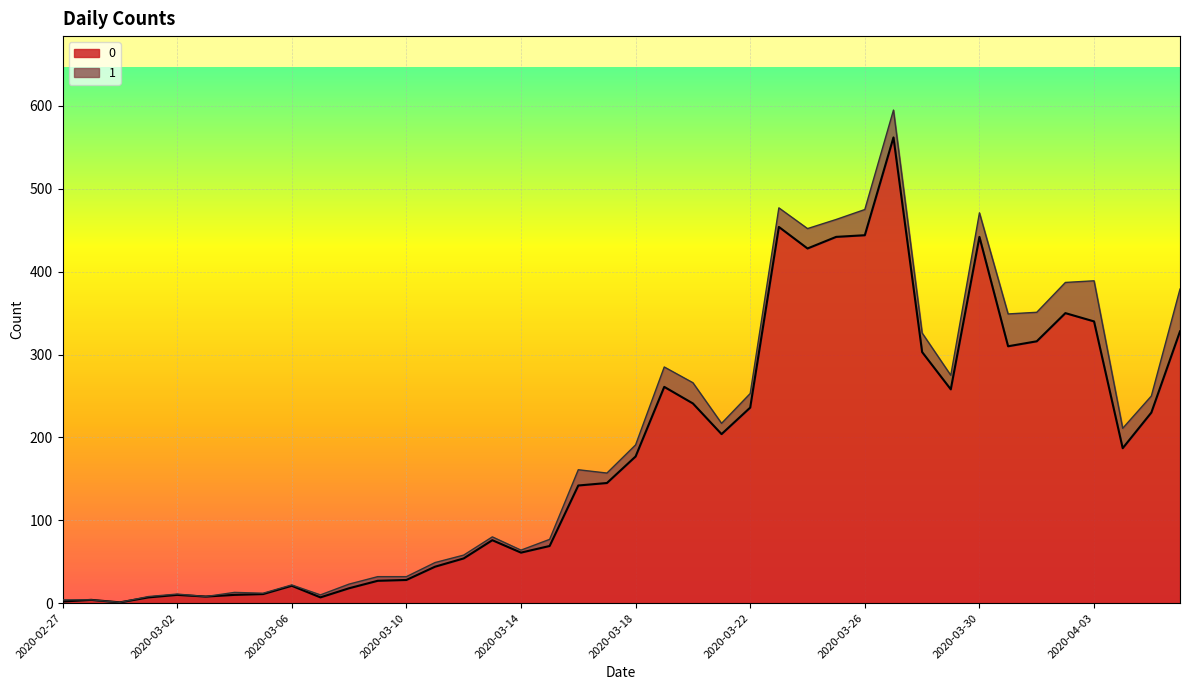

Where is the data nearest to the value 281?

2020-03-19